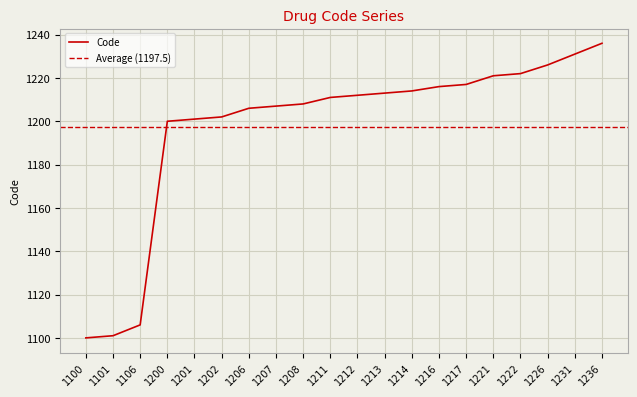

Which label corresponds to the largest value in the chart?

1236